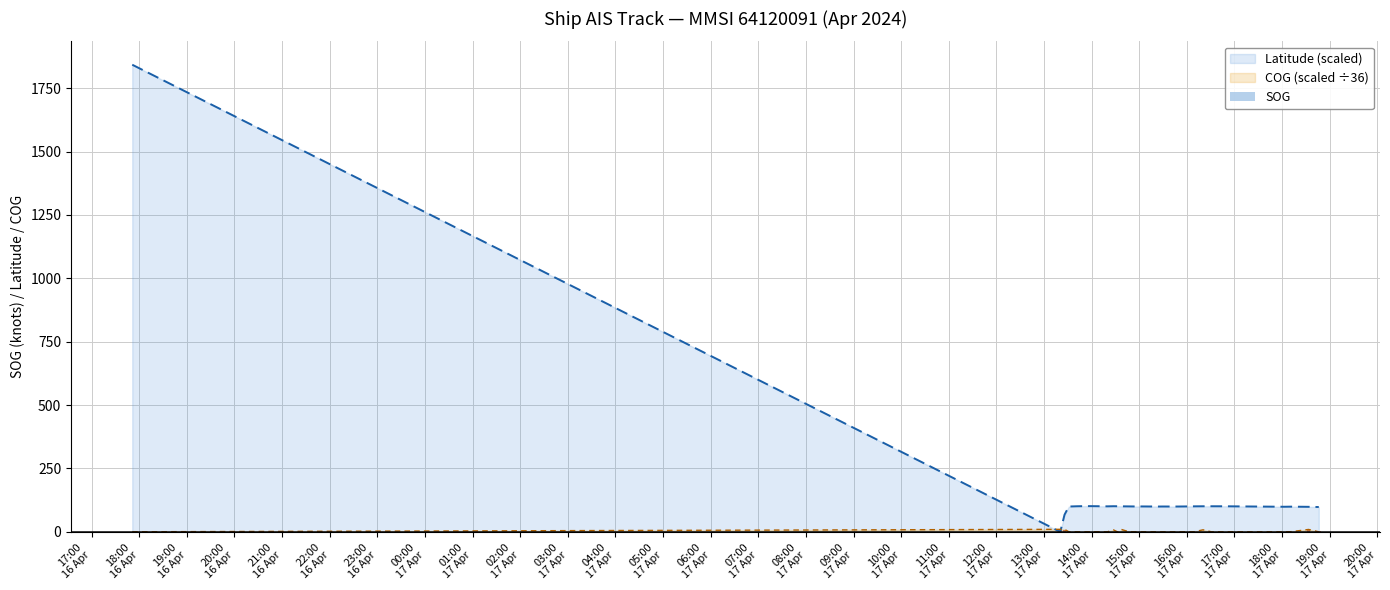

What is the highest value of the Latitude (scaled) series?

1842.5